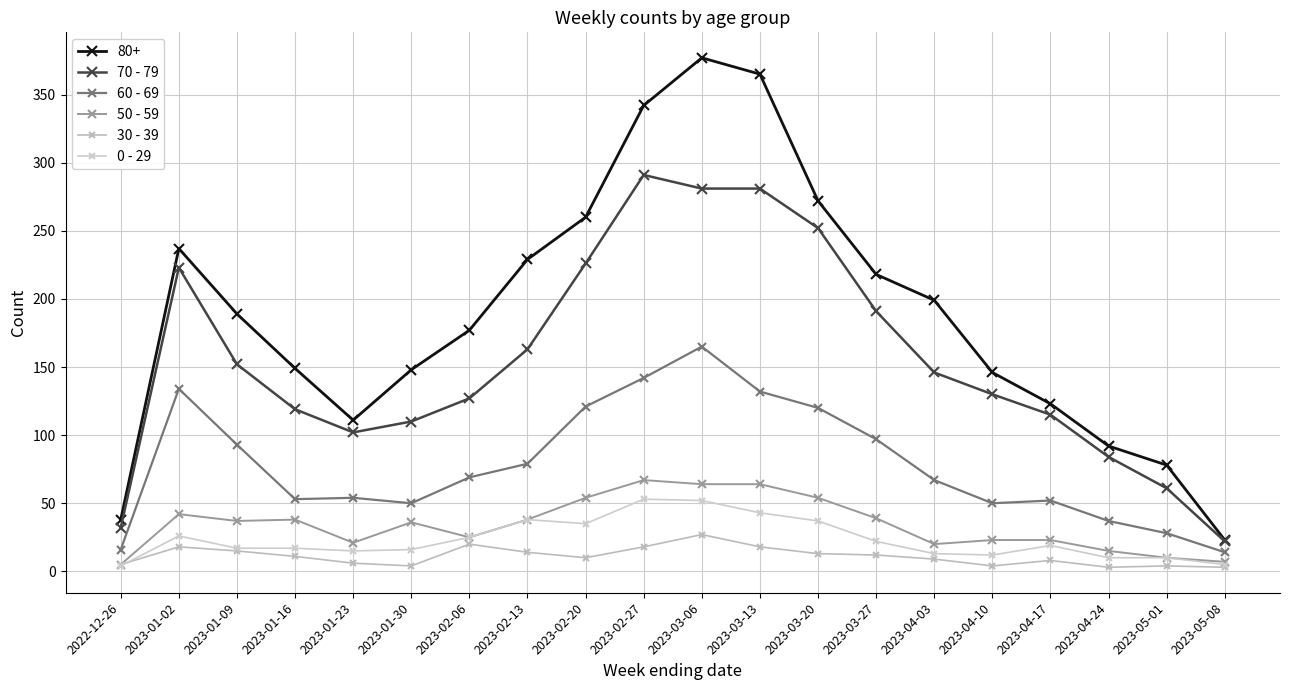

At which label does 70 - 79 first exceed 146?

2023-01-02